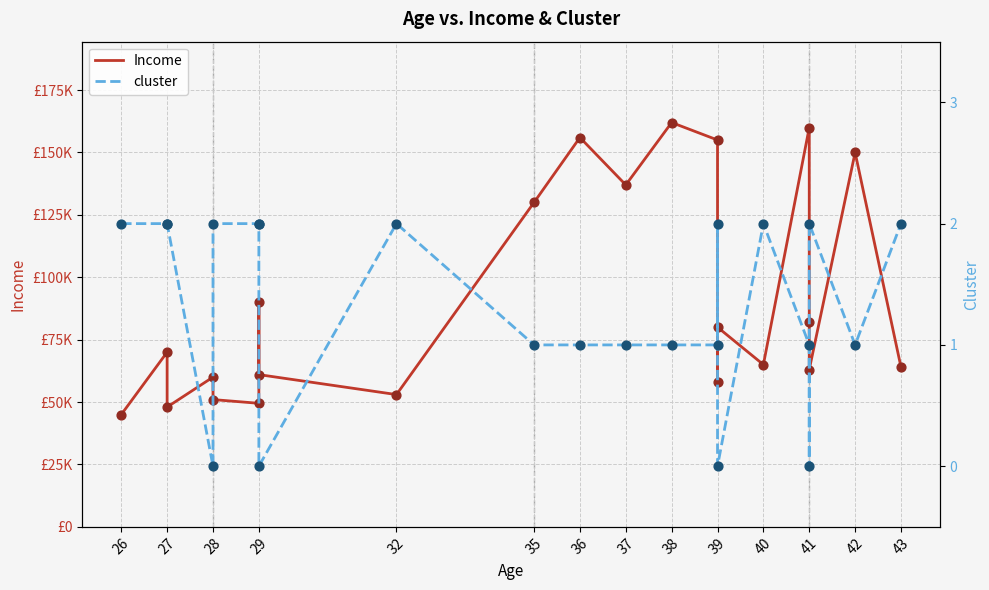

Which series has the largest Y range (max minus min)?

Income